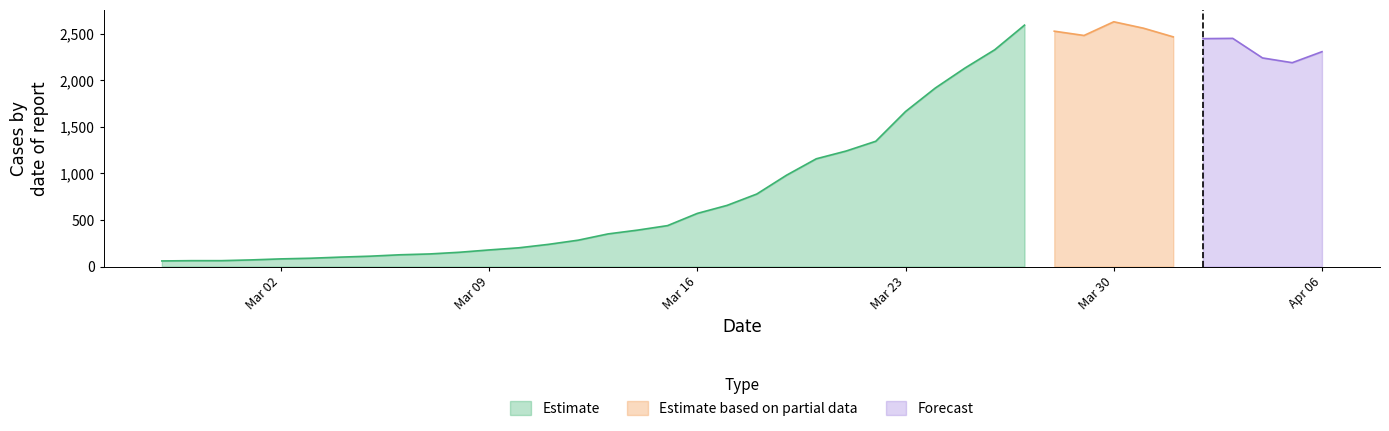

At which category does the data reach its first local valley?

2020-03-29